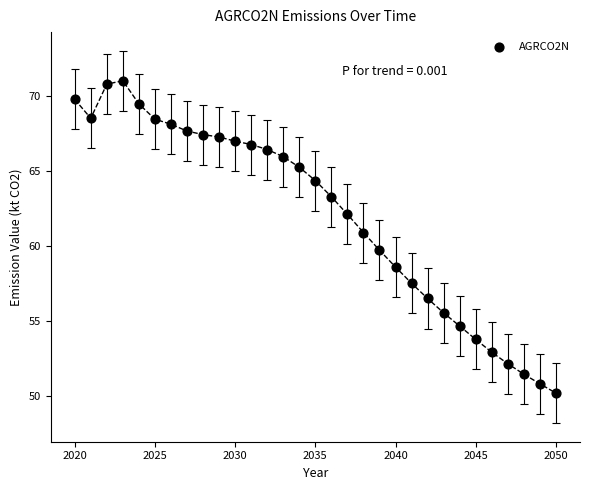

What Y value in the scatter plot is closest to 60?

59.7